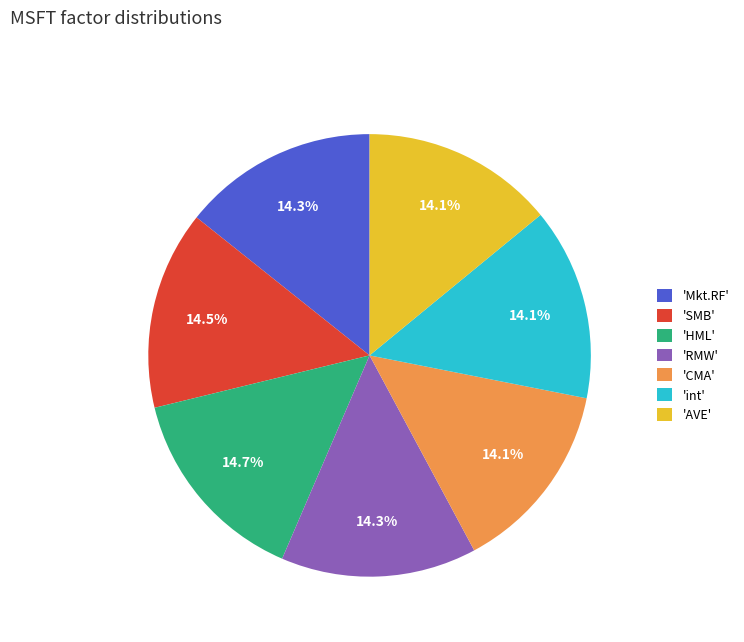

Does 'AVE' account for over 50% of the chart?

No